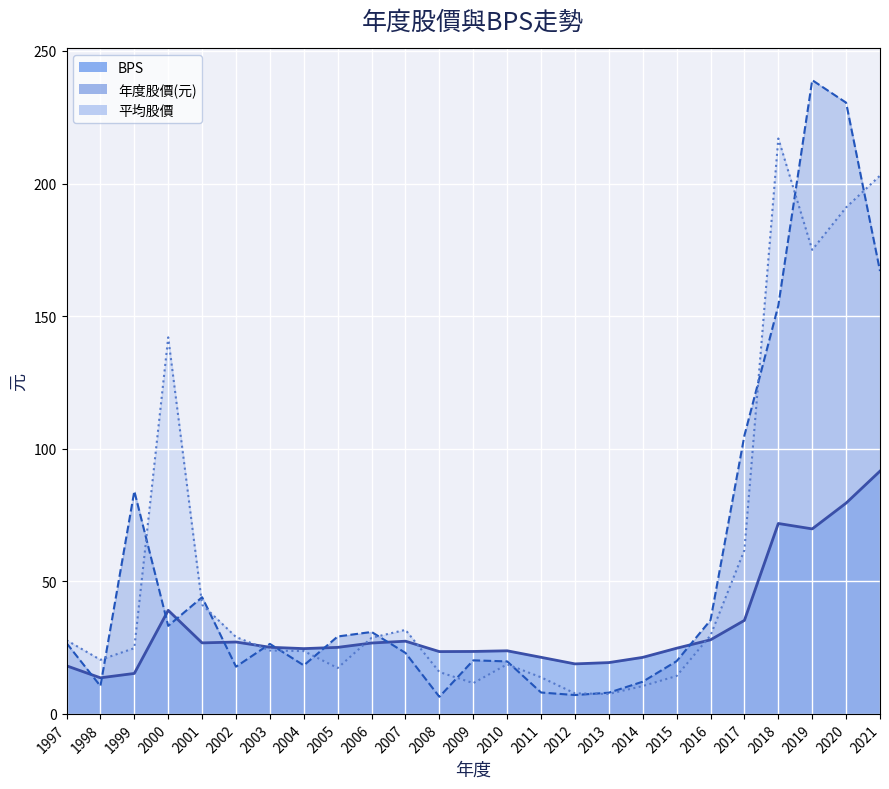

What is the difference between the highest and lowest values at 1999?

68.7